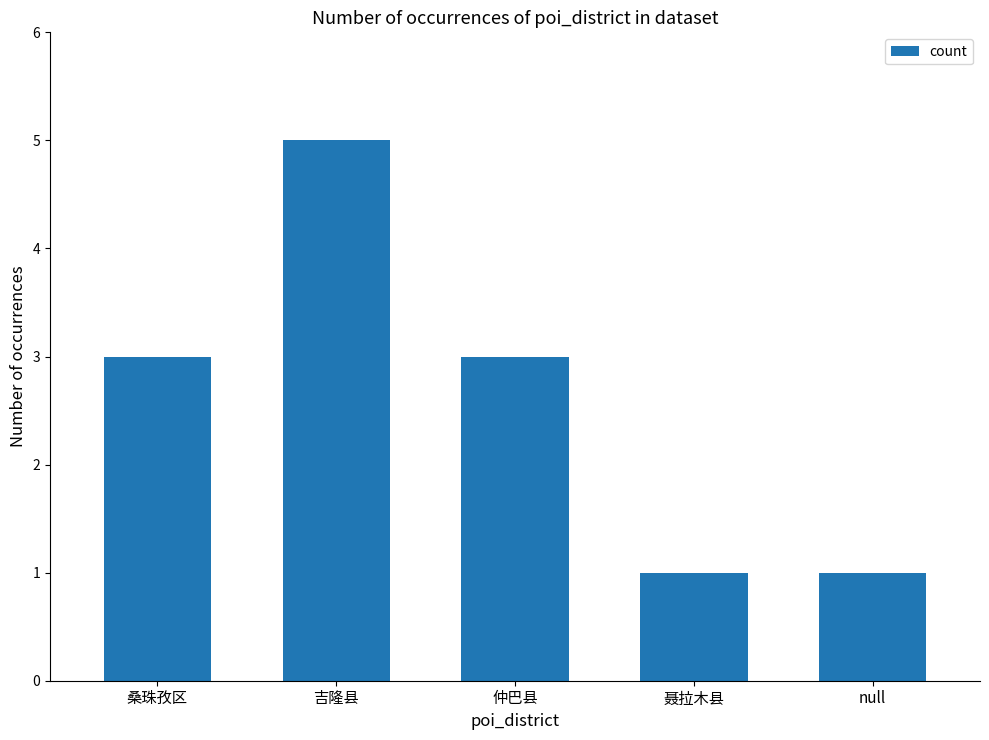

What is the difference between the values at 聂拉木县 and 仲巴县?

2